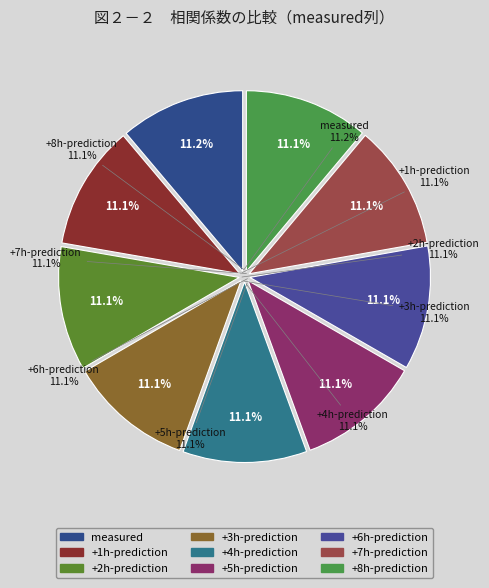

To the nearest percent, what percentage of the pie is +1h-prediction?

11%